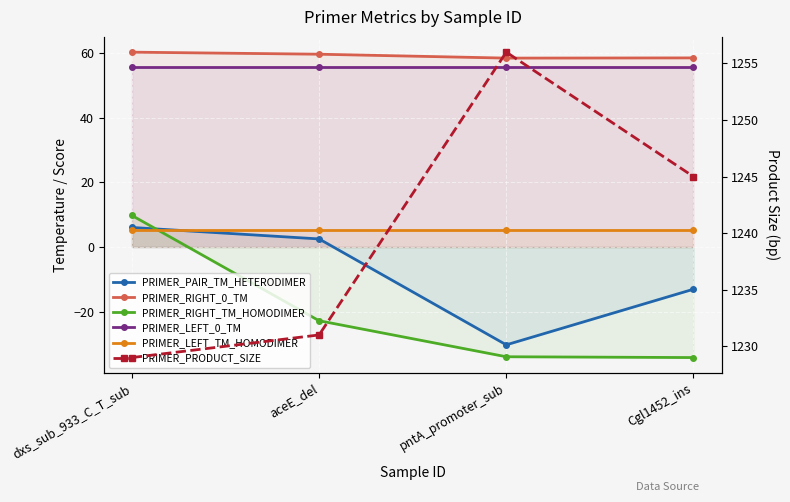

Between dxs_sub_933_C_T_sub and pntA_promoter_sub, which is larger?

dxs_sub_933_C_T_sub